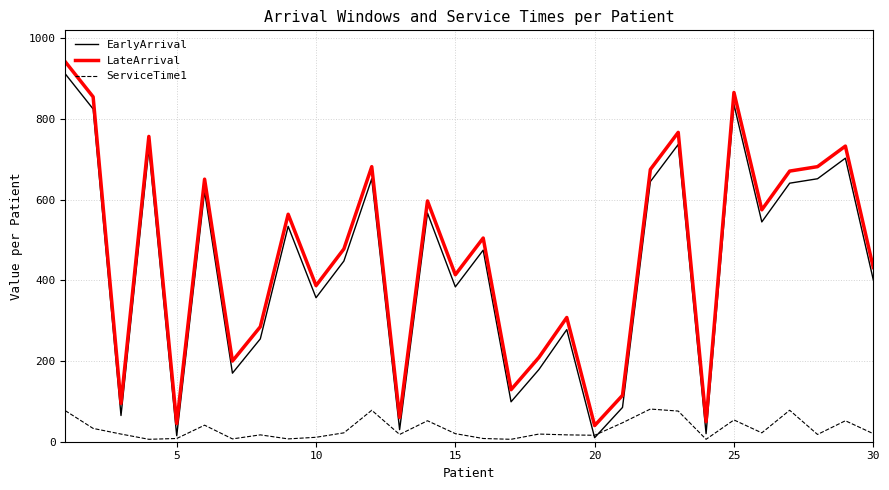

Does the chart have visible grid lines?

Yes